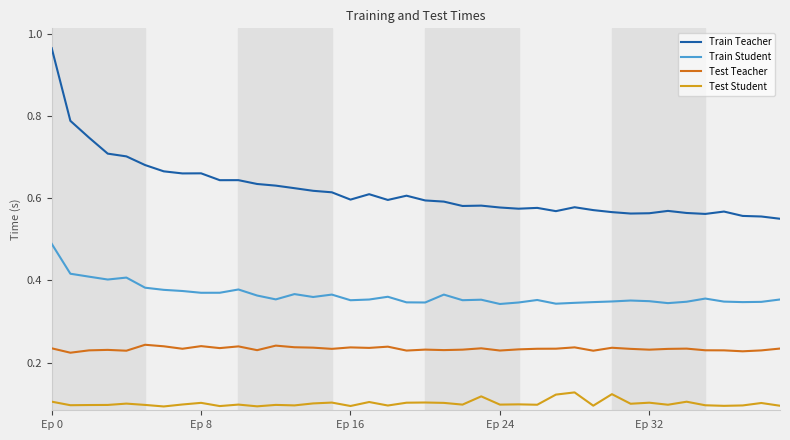

Count the number of categories in the chart.

40